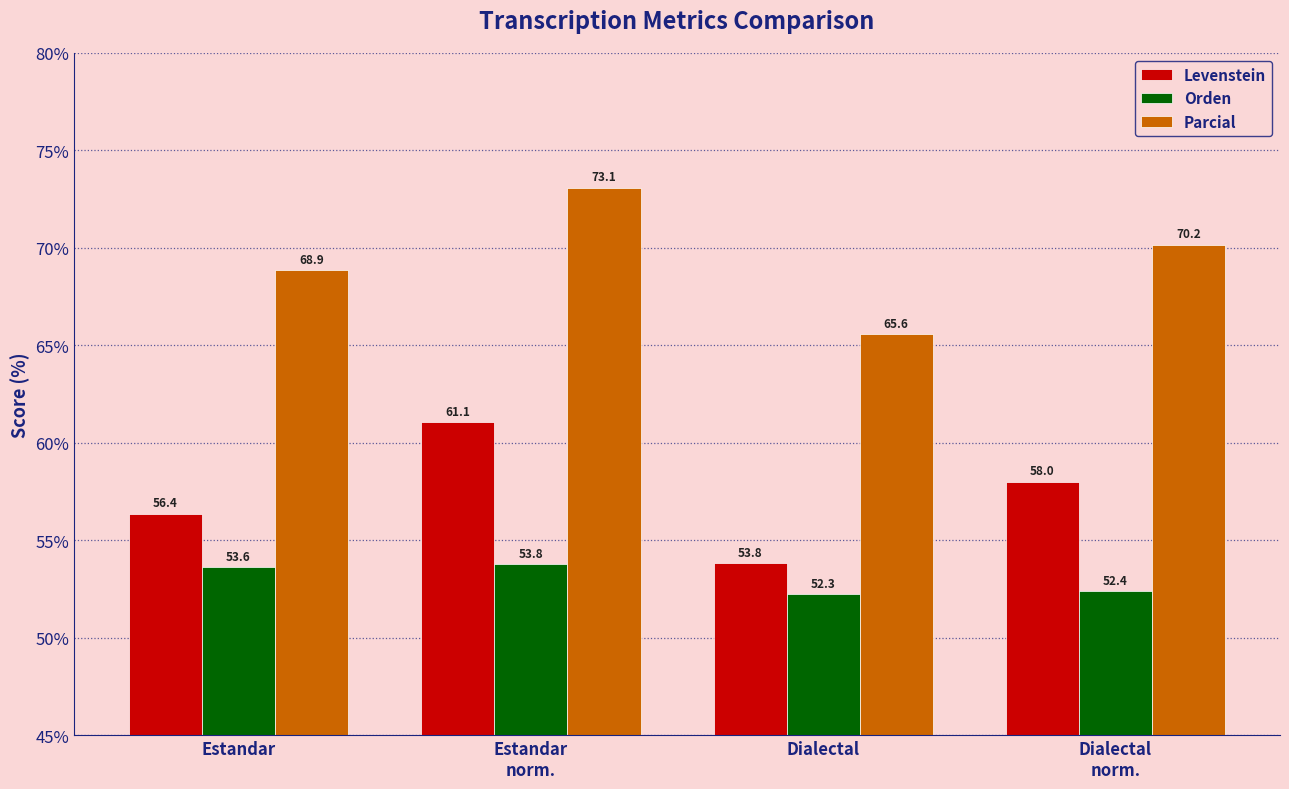

Reading left to right, transcribe all the data shown in this chart.

Levenstein: Estandar=56.4	Estandar
norm.=61.1	Dialectal=53.8	Dialectal
norm.=58.0
Orden: Estandar=53.6	Estandar
norm.=53.8	Dialectal=52.3	Dialectal
norm.=52.4
Parcial: Estandar=68.9	Estandar
norm.=73.1	Dialectal=65.6	Dialectal
norm.=70.2